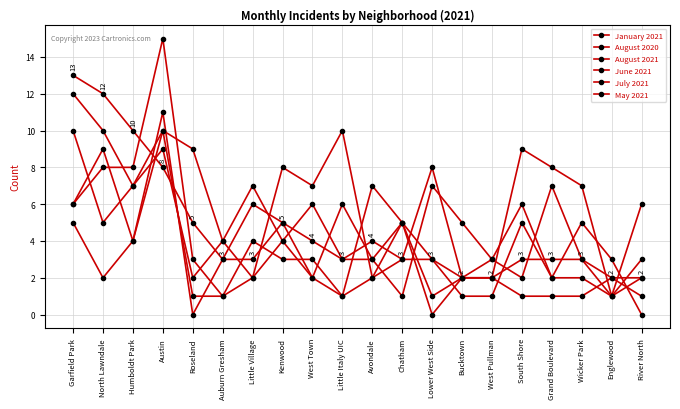

What is the total value across all series at Little Italy UIC?

24